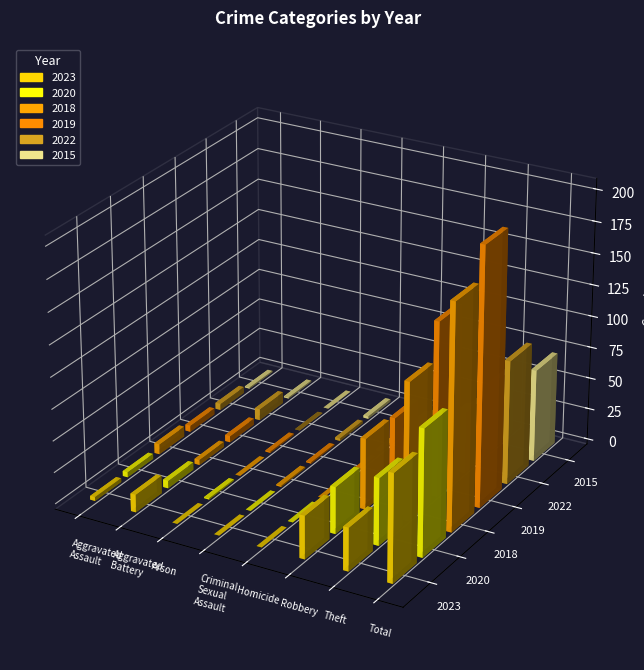

Reading left to right, extract all data points from this chart.

2023: Aggravated Assault=3	Aggravated Battery=14	Arson=0	Criminal Sexual Assault=0	Homicide=0	Robbery=34	Theft=34	Total=85
2020: Aggravated Assault=4	Aggravated Battery=6	Arson=1	Criminal Sexual Assault=0	Homicide=0	Robbery=37	Theft=53	Total=100
2018: Aggravated Assault=8	Aggravated Battery=4	Arson=0	Criminal Sexual Assault=1	Homicide=0	Robbery=56	Theft=109	Total=178
2019: Aggravated Assault=5	Aggravated Battery=5	Arson=1	Criminal Sexual Assault=1	Homicide=0	Robbery=54	Theft=138	Total=204
2022: Aggravated Assault=5	Aggravated Battery=9	Arson=0	Criminal Sexual Assault=2	Homicide=1	Robbery=32	Theft=49	Total=98
2015: Aggravated Assault=1	Aggravated Battery=1	Arson=0	Criminal Sexual Assault=2	Homicide=0	Robbery=15	Theft=54	Total=73